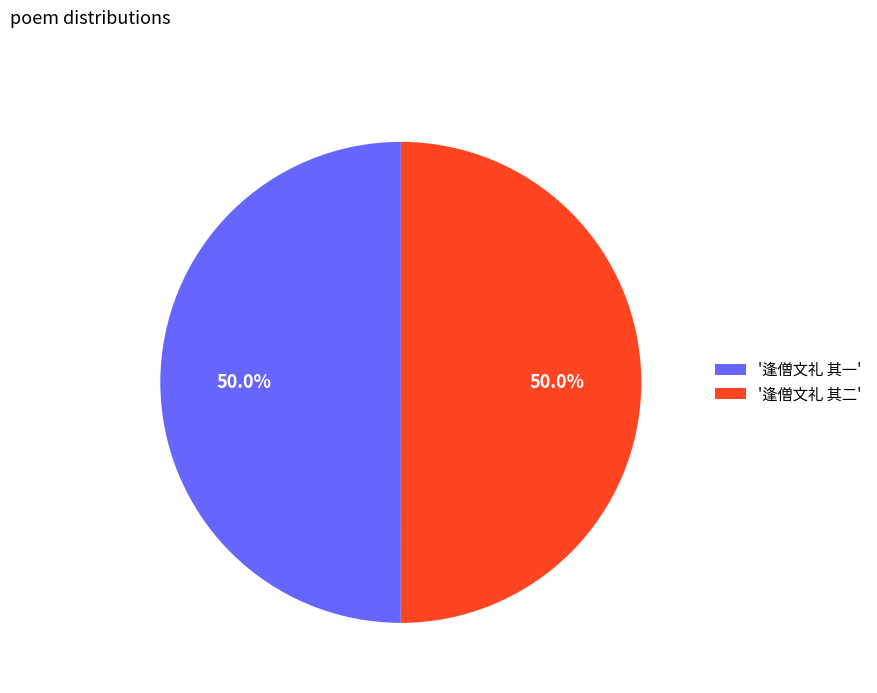

Approximately how many times larger is the value at '逢僧文礼 其一' compared to '逢僧文礼 其二'?

1.0